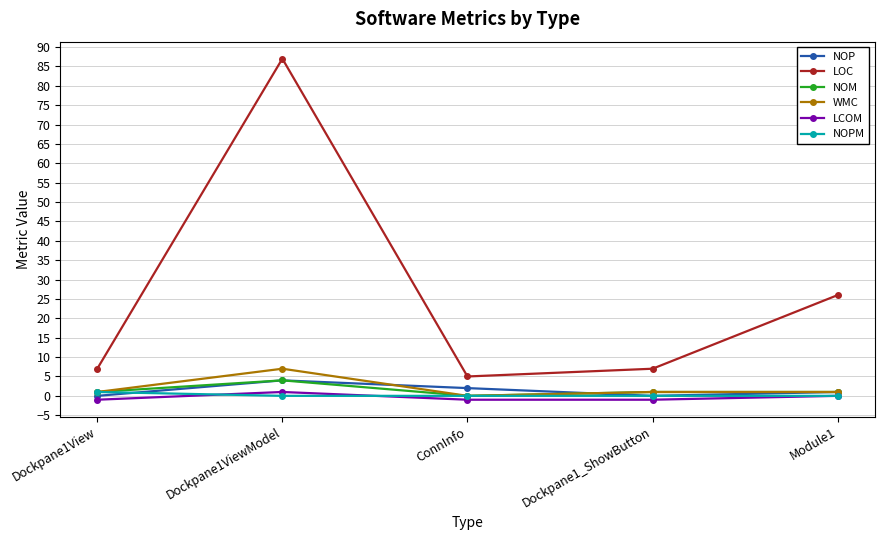

Which series changed the most between Dockpane1ViewModel and Dockpane1_ShowButton?

LOC